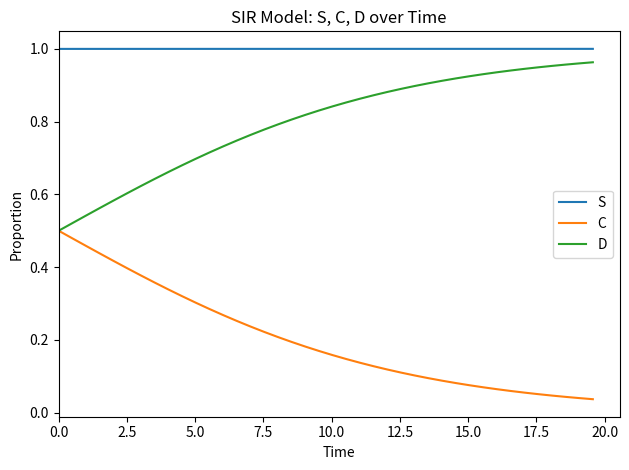

True or false: C and S cross at least once.

False